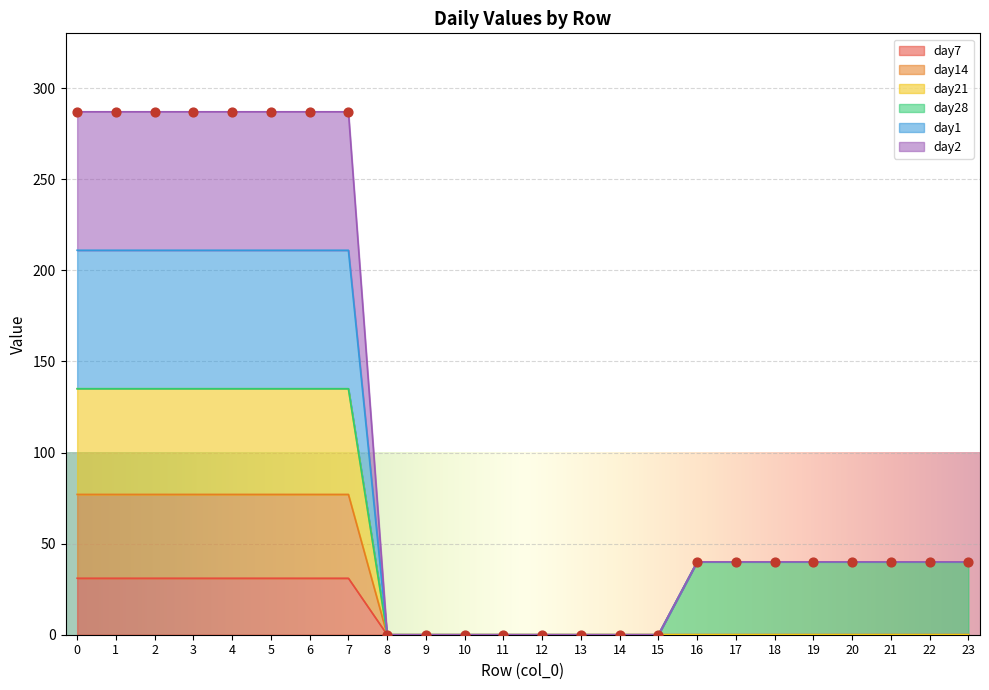

Which series has the largest total across all categories?

day1